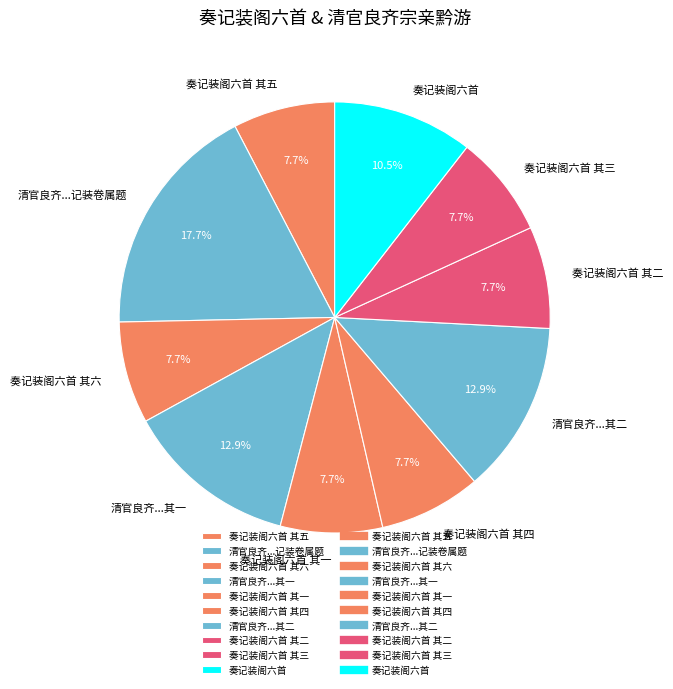

To the nearest percent, what is the difference between the 奏记装阁六首 and 奏记装阁六首 其一 slice percentages?

3%